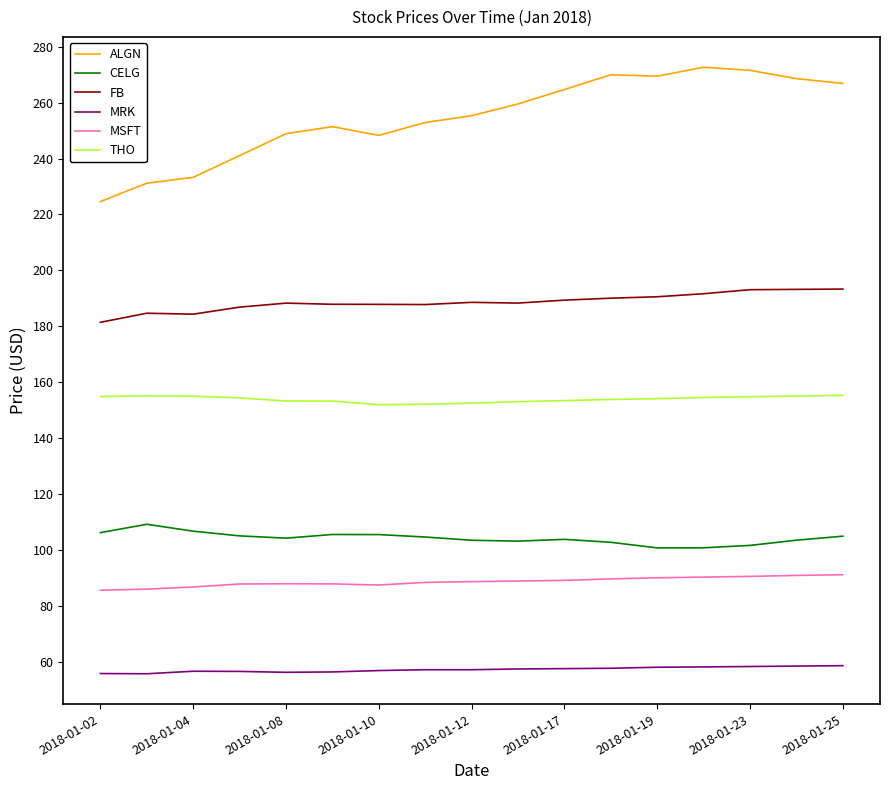

Does the chart display data point markers on the line(s)?

No